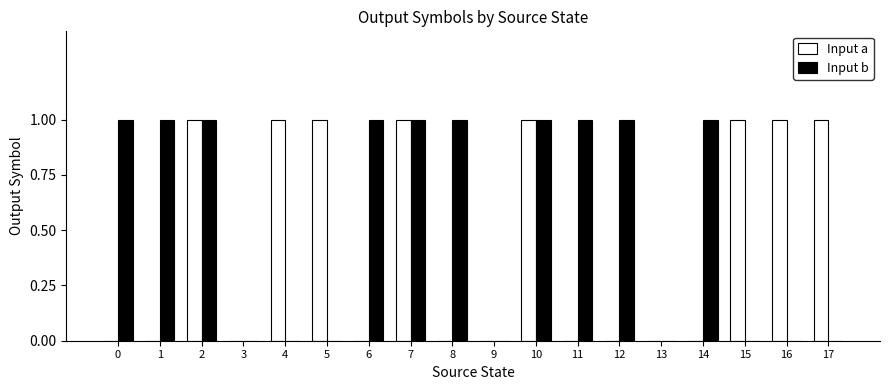

How many data points does each series have?

18